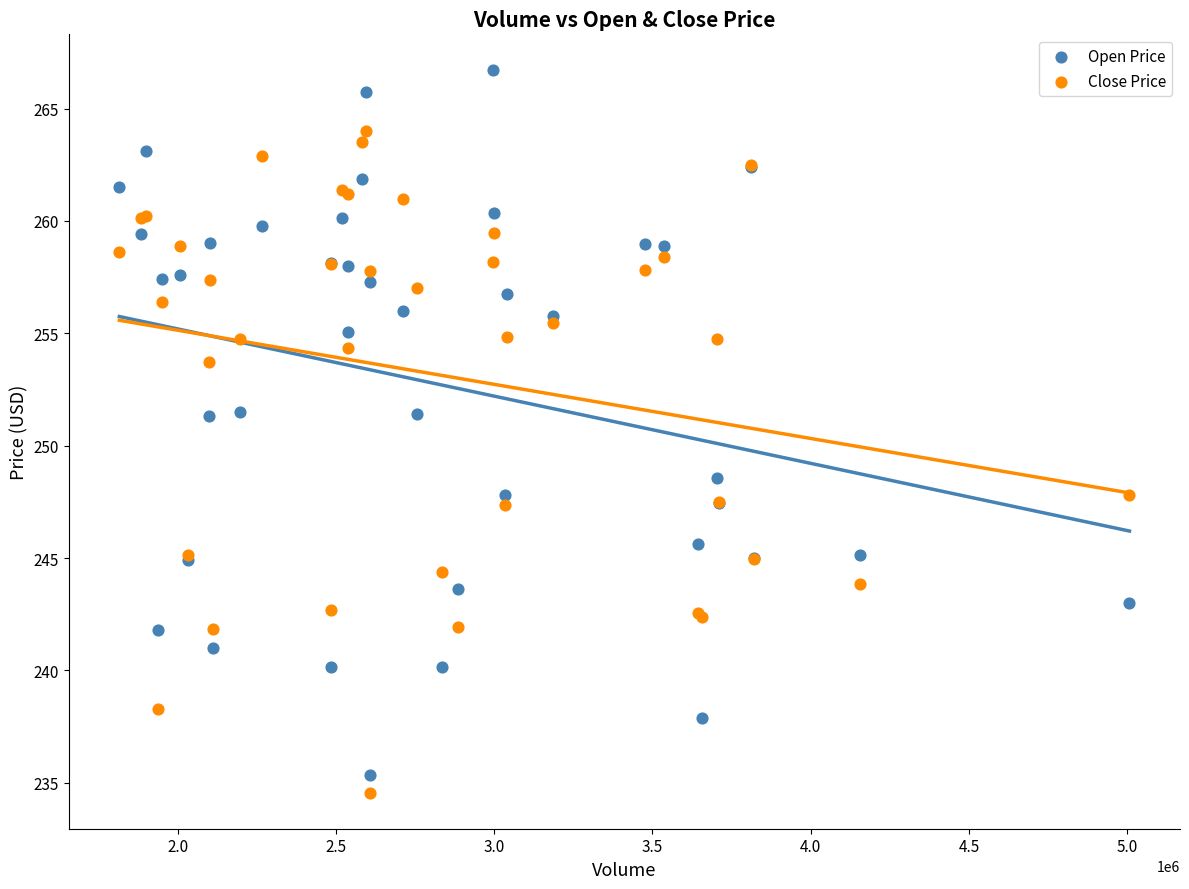

What are all the series names shown in the legend?

Open Price, Close Price